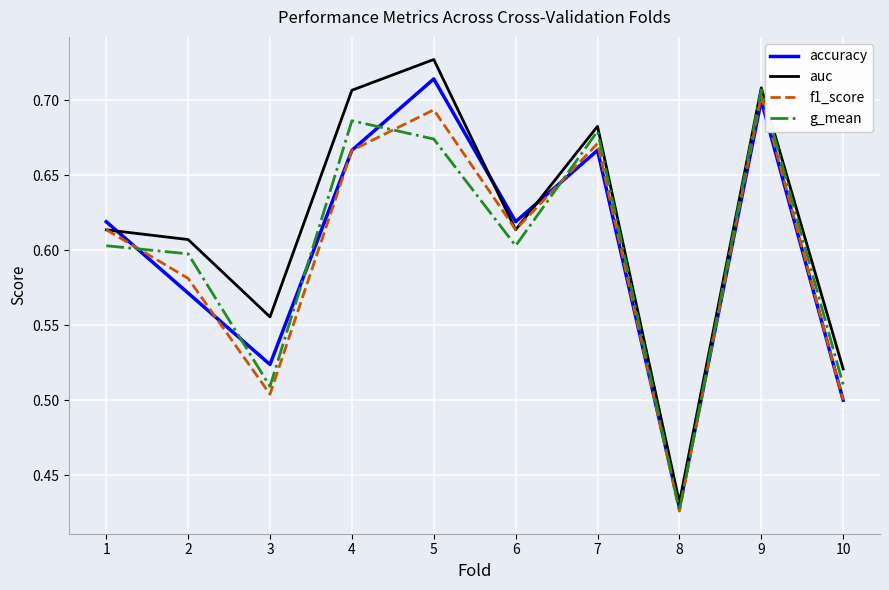

The value of f1_score at 1 is 0.6. True or false?

True